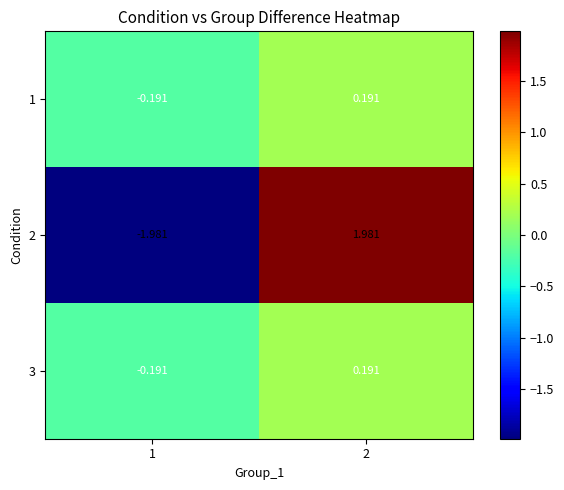

What is the spread (max minus min) of values at 2?

1.8